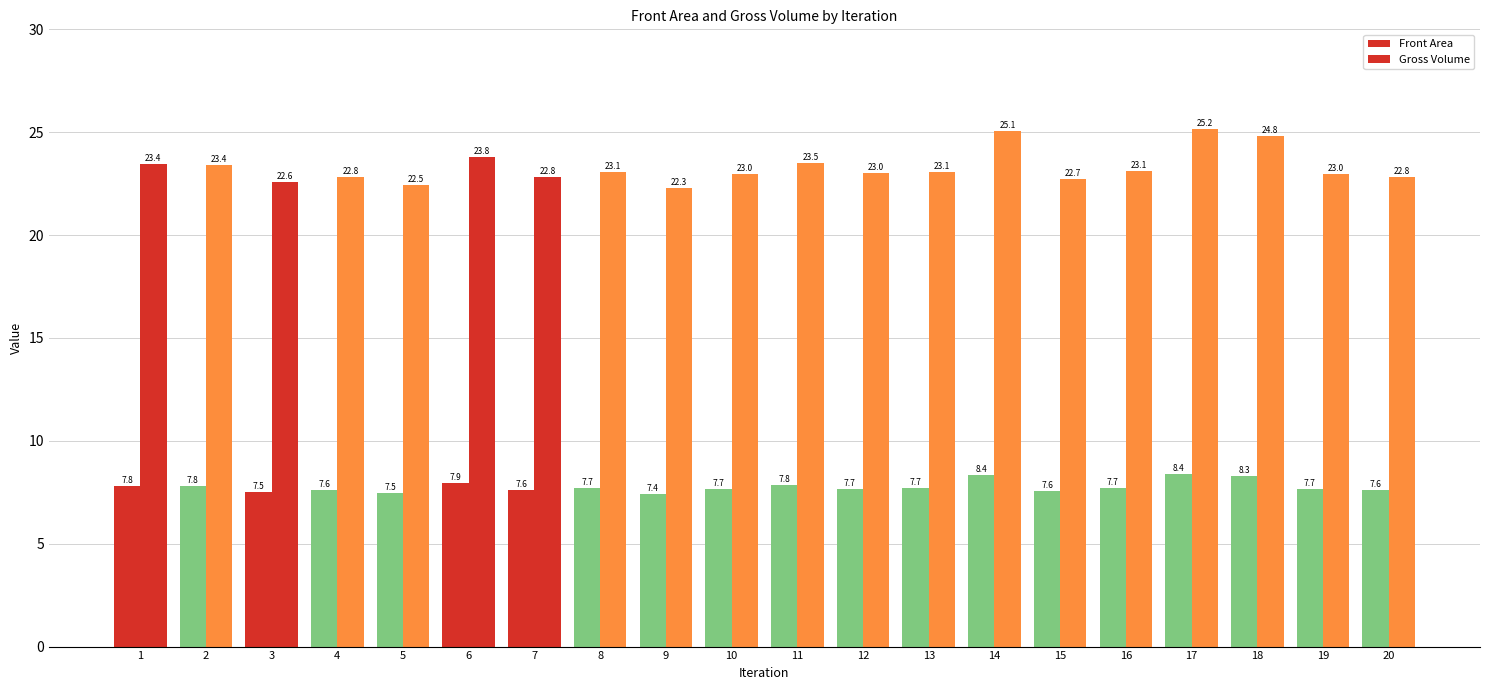

Reading left to right, extract all data points from this chart.

Front Area: 1=7.8	2=7.8	3=7.5	4=7.6	5=7.5	6=7.9	7=7.6	8=7.7	9=7.4	10=7.7	11=7.8	12=7.7	13=7.7	14=8.4	15=7.6	16=7.7	17=8.4	18=8.3	19=7.7	20=7.6
Gross Volume: 1=23.4	2=23.4	3=22.6	4=22.8	5=22.5	6=23.8	7=22.8	8=23.1	9=22.3	10=23.0	11=23.5	12=23.0	13=23.1	14=25.1	15=22.7	16=23.1	17=25.2	18=24.8	19=23.0	20=22.8